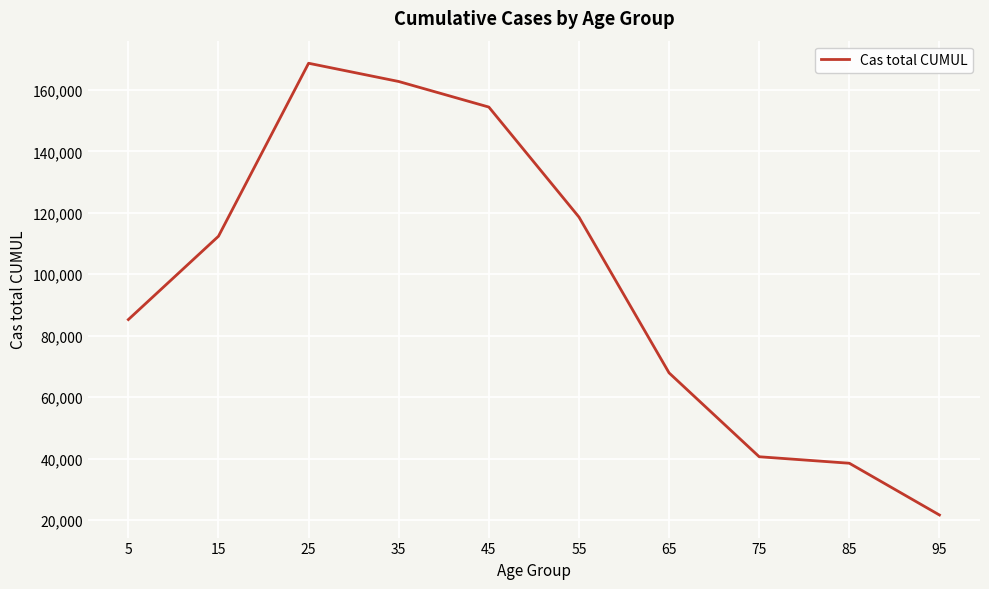

What value does the data have at 15?

112375